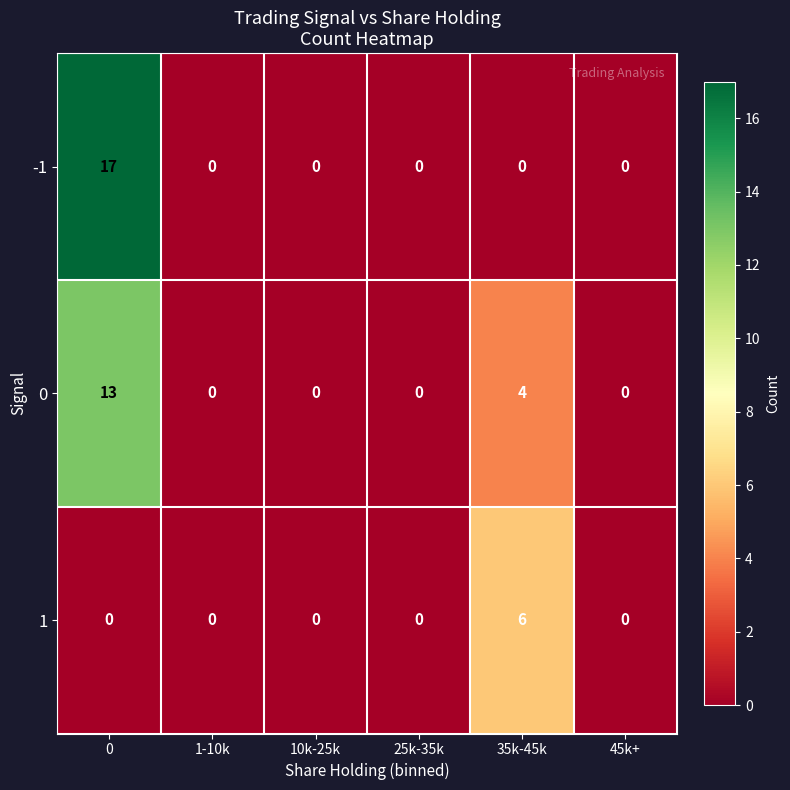

Reading left to right, list all the values displayed in this chart.

-1: 17	0	0	0	0	0
0: 13	0	0	0	4	0
1: 0	0	0	0	6	0